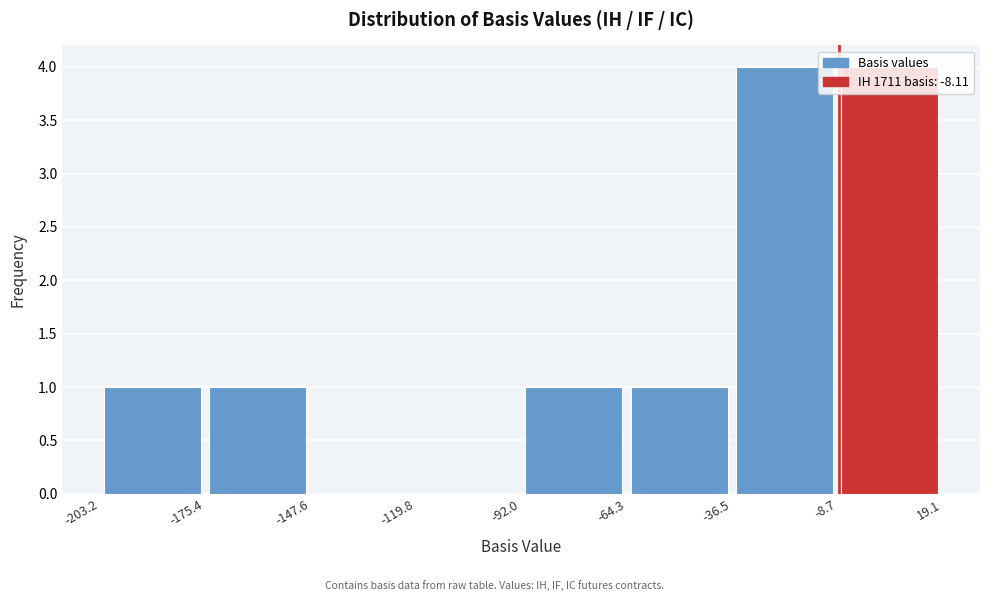

Reading left to right, list every bar in this chart as the range it spans on the x-axis followed by its height. The values are not printed on the chart, so give them approximately, as read against the axis.

-203.2 to -175.4: 1
-175.4 to -147.6: 1
-147.6 to -119.8: 0
-119.8 to -92.0: 0
-92.0 to -64.3: 1
-64.3 to -36.5: 1
-36.5 to -8.7: 4
-8.7 to 19.1: 4